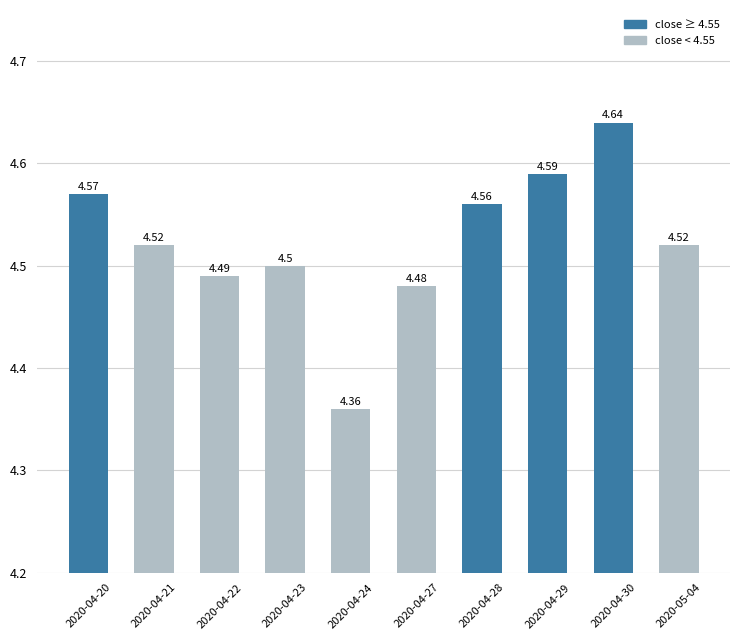

What is the sum of all values?

45.2